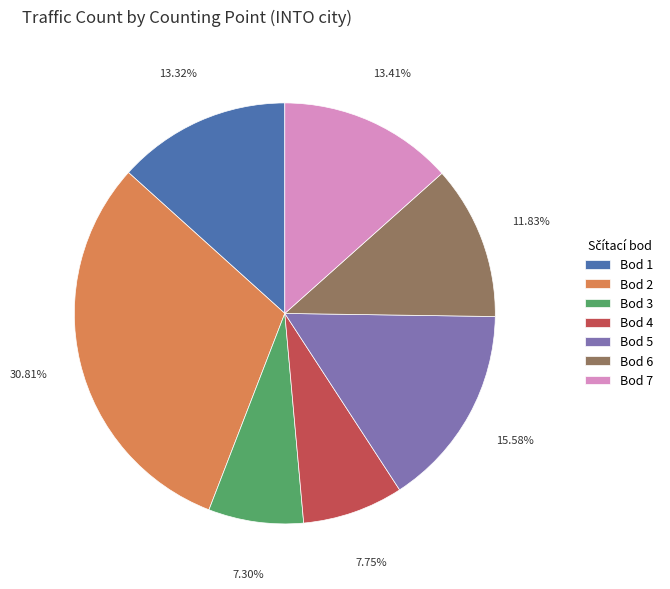

What percentage is NOT represented by Bod 5?

84.4%